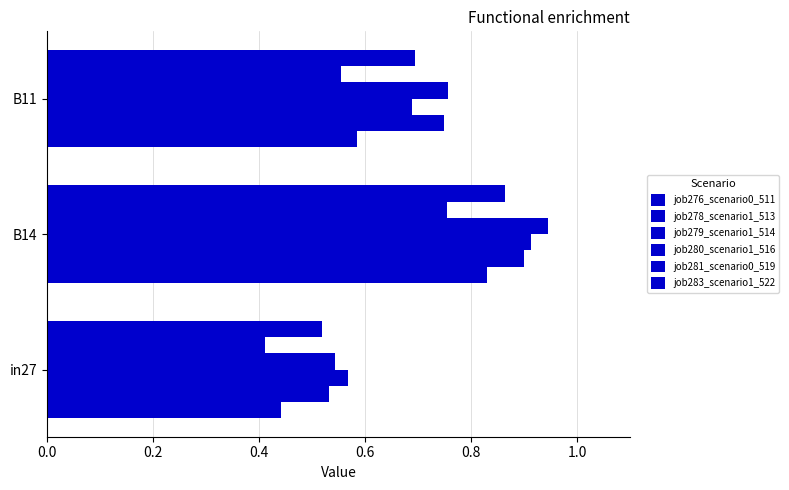

Count the number of categories in the chart.

3